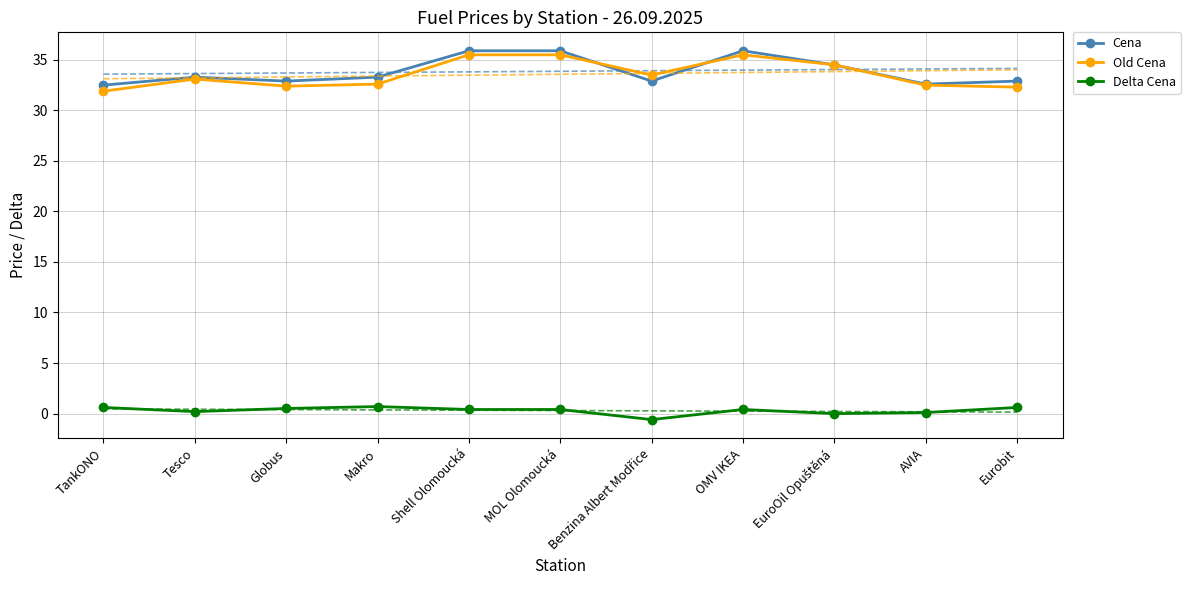

What is the sum of all Old Cena values?

369.3